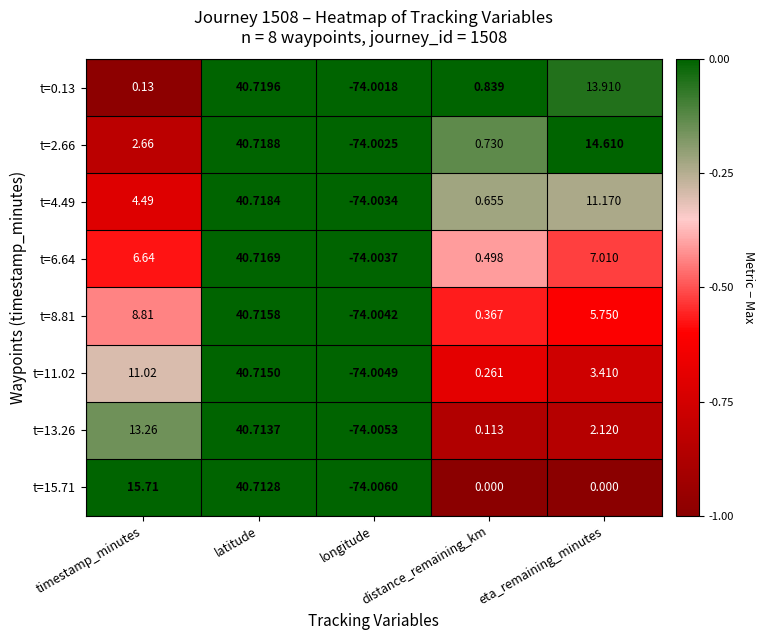

Is the value of t=2.66 at eta_remaining_minutes greater than the value of t=8.81 at distance_remaining_km?

Yes